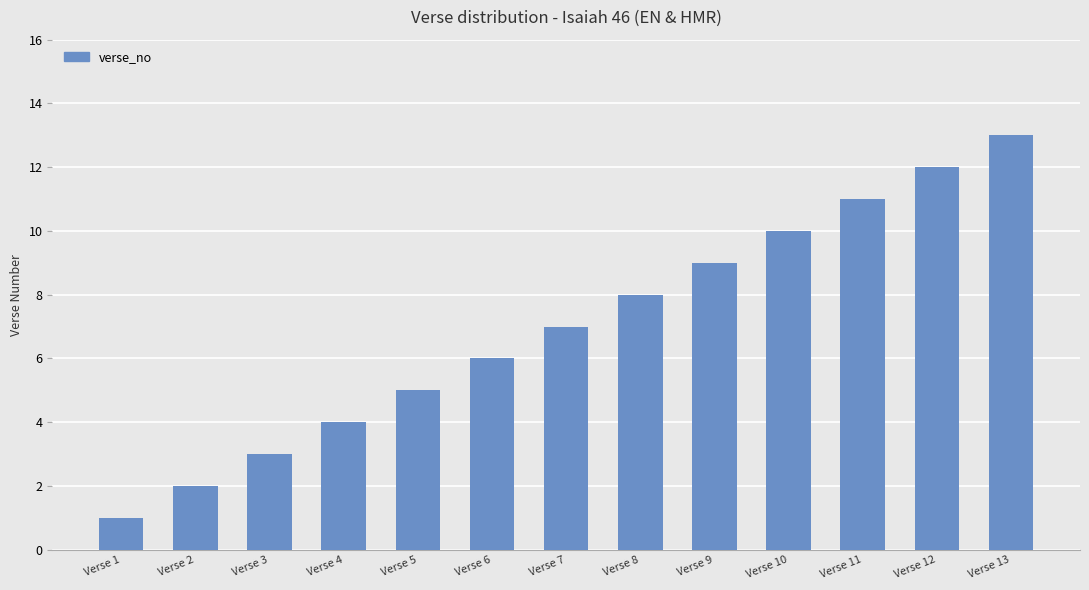

List the labels in order of value, smallest first.

Verse 1, Verse 2, Verse 3, Verse 4, Verse 5, Verse 6, Verse 7, Verse 8, Verse 9, Verse 10, Verse 11, Verse 12, Verse 13